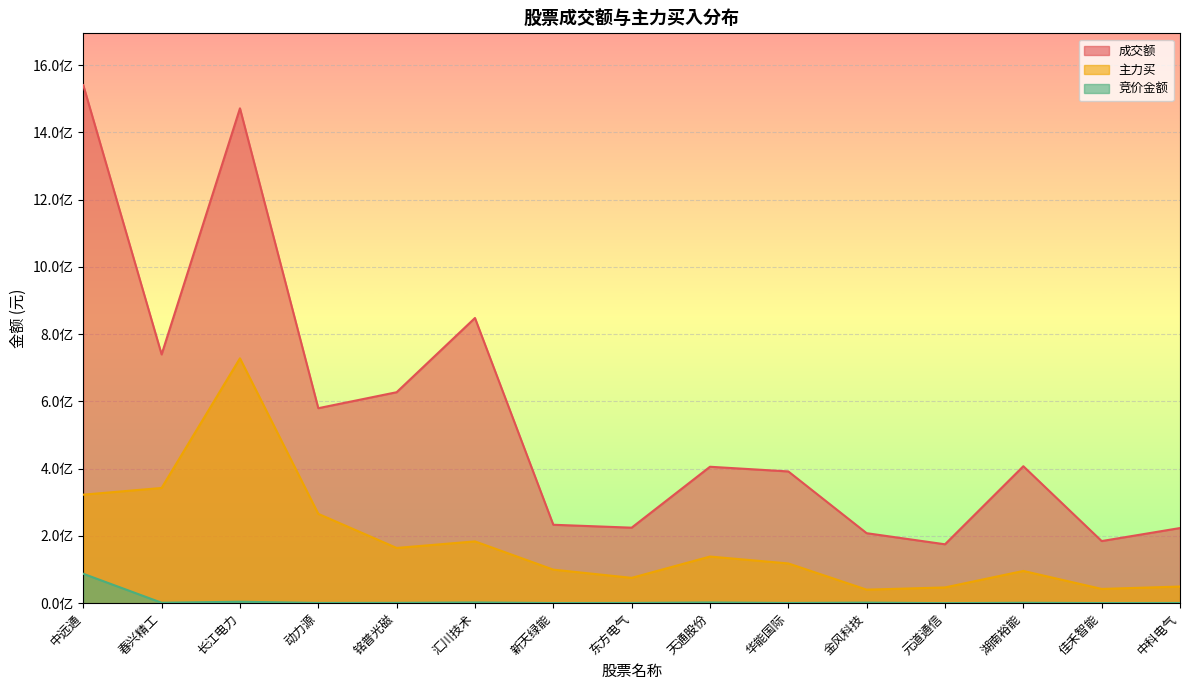

What is the total value across all series at 东方电气?

300396490